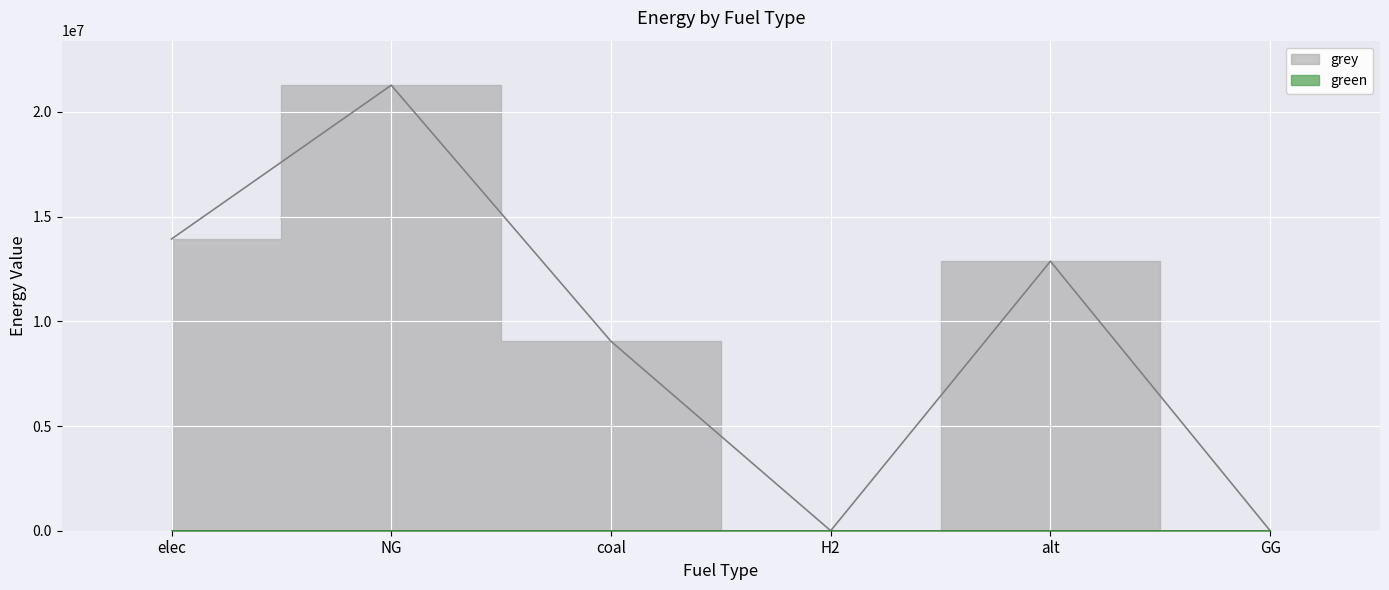

Which label corresponds to the largest value in the chart?

NG